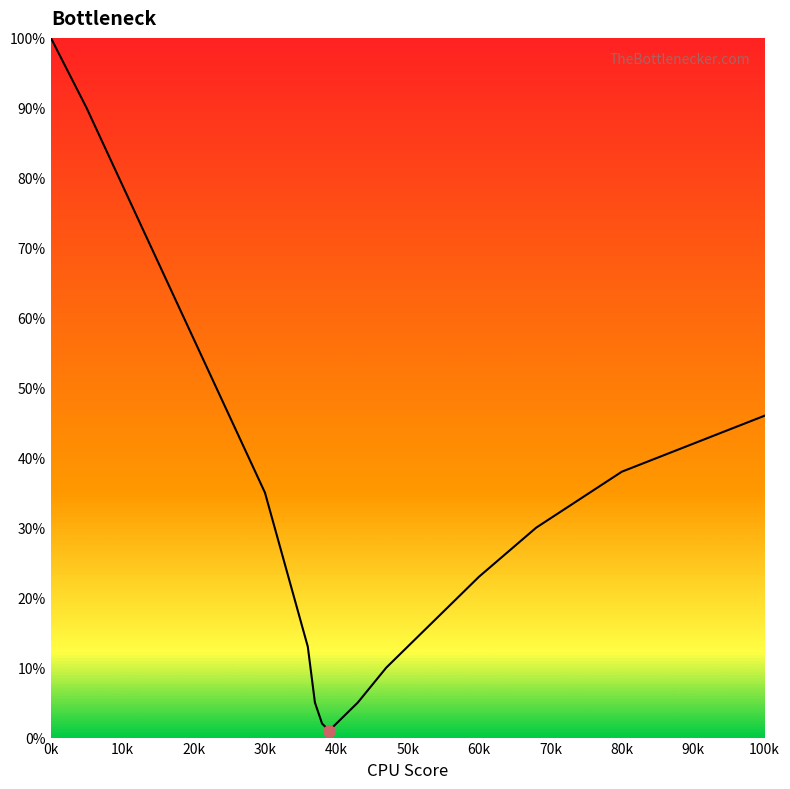

What is the maximum value shown in the chart?

100